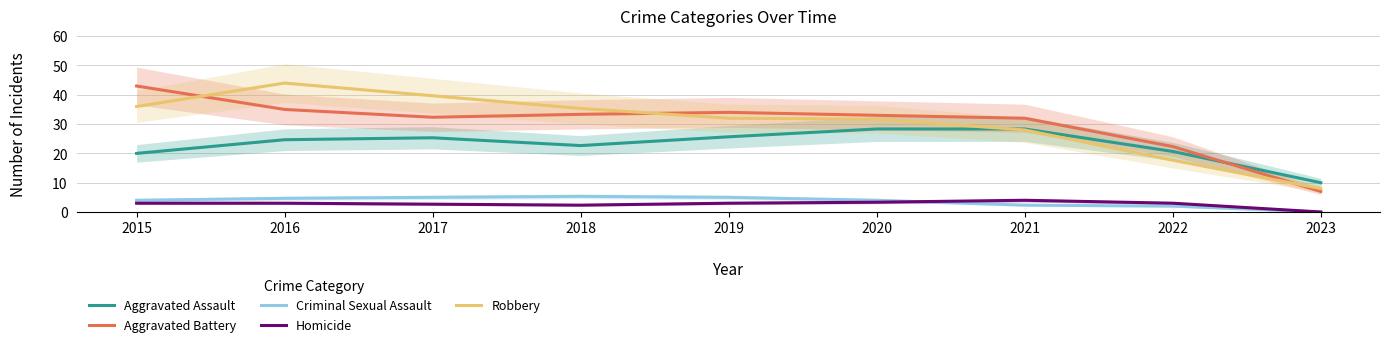

Which series has the largest range (max minus min)?

Aggravated Battery